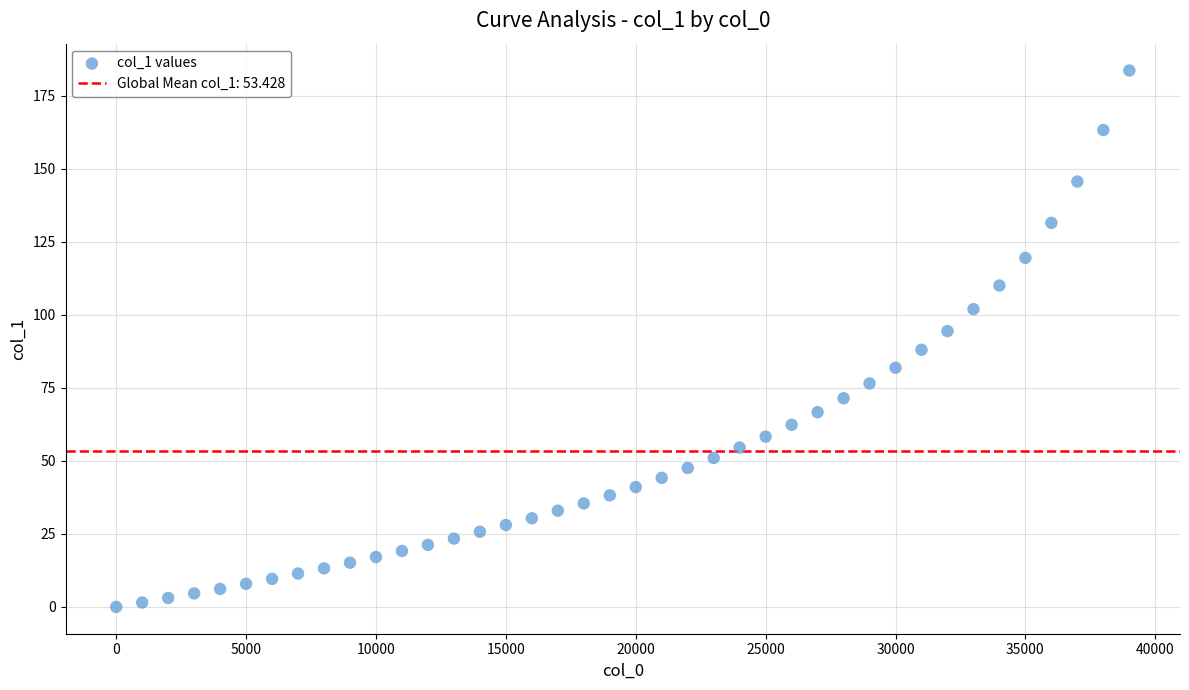

What is the range of Y values (max minus min)?

183.6